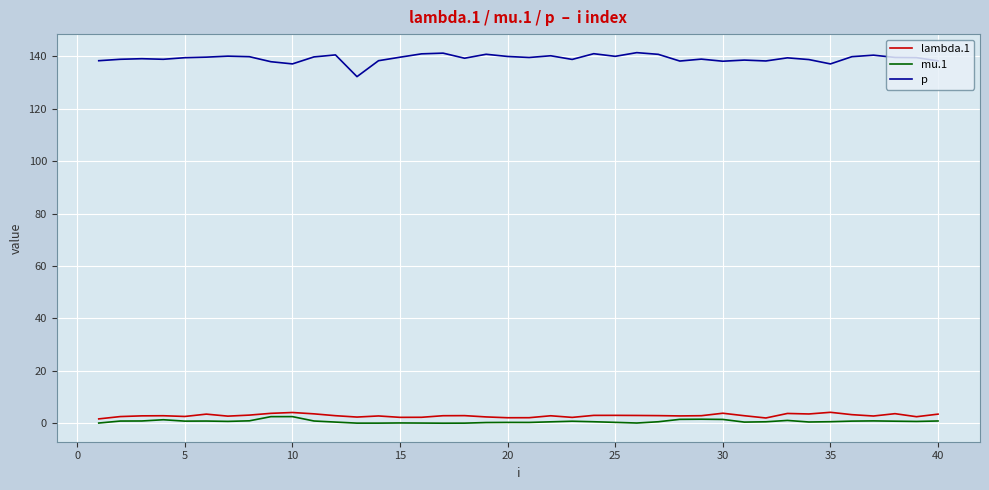

Which series has the widest spread of values?

p